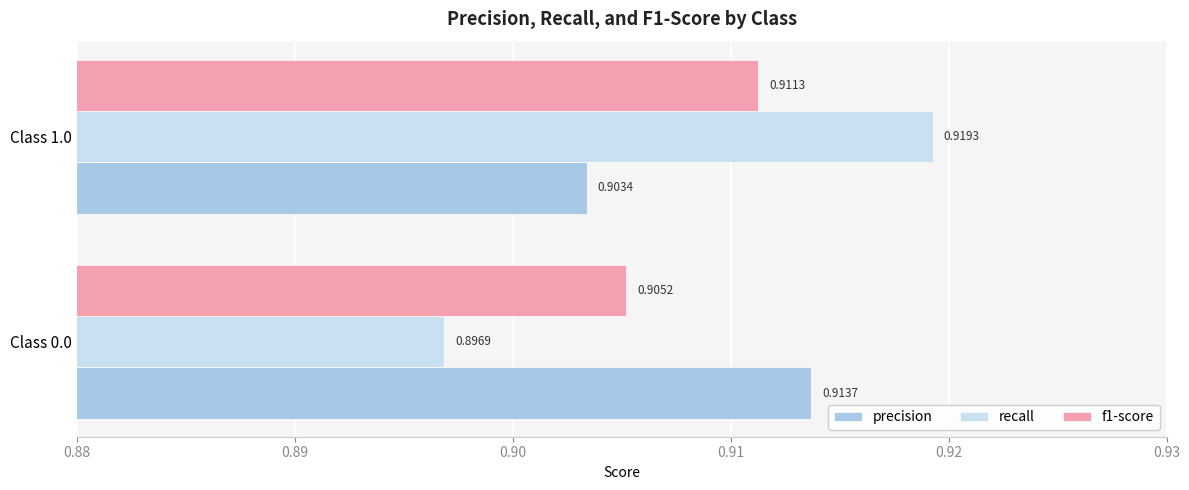

Where is f1-score nearest to the value 0?

Class 0.0